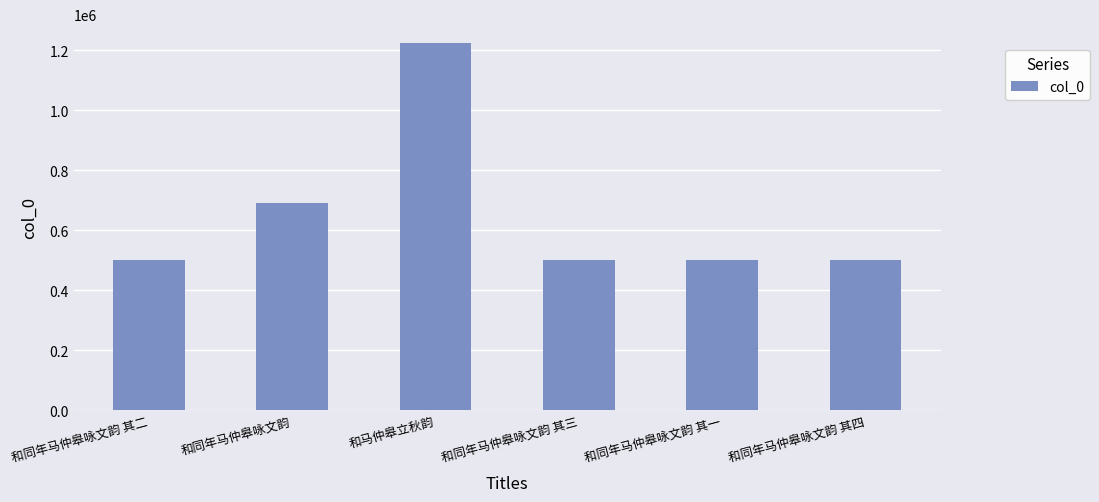

What is the sum of the values at 和同年马仲皋咏文韵 其二 and 和同年马仲皋咏文韵 其三?

1002823